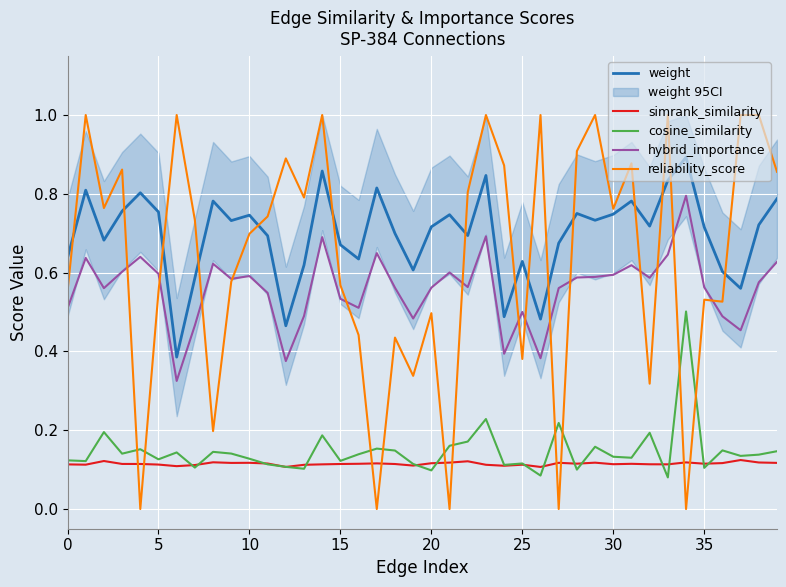

True or false: weight and simrank_similarity intersect in this chart.

False